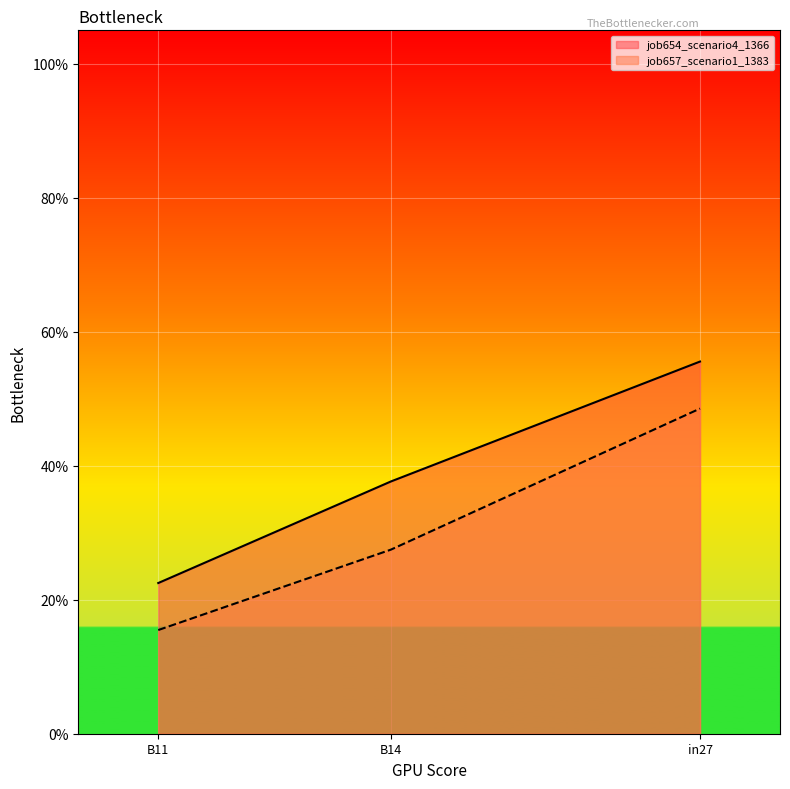

Does the chart display data point markers on the line(s)?

No